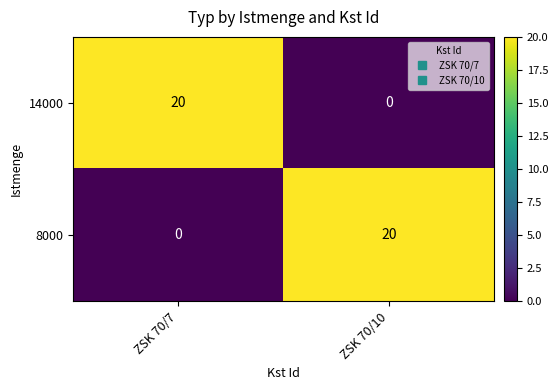

What is the total value across all series at ZSK 70/10?

20